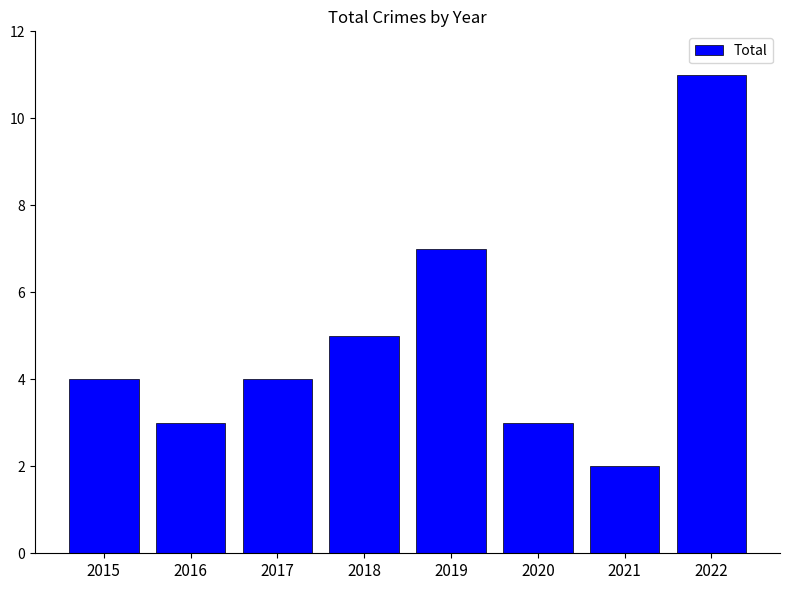

How many values are between 3 and 7?

6